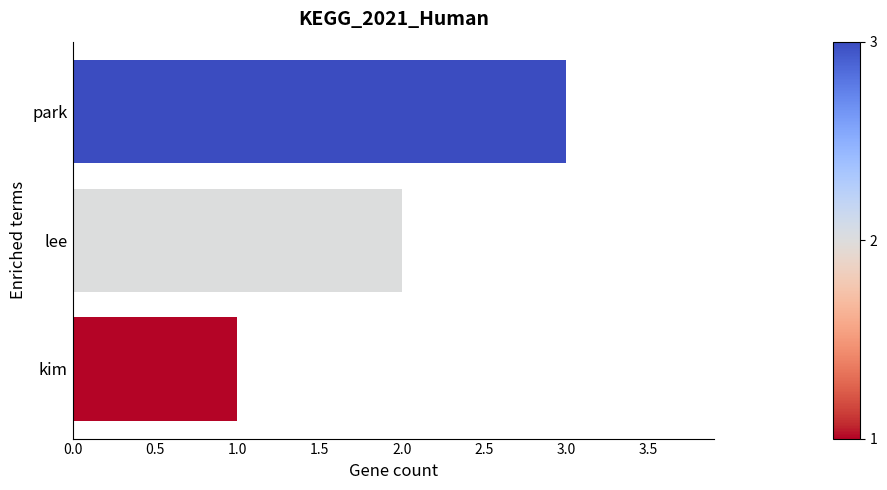

List the labels in order of value, smallest first.

kim, lee, park